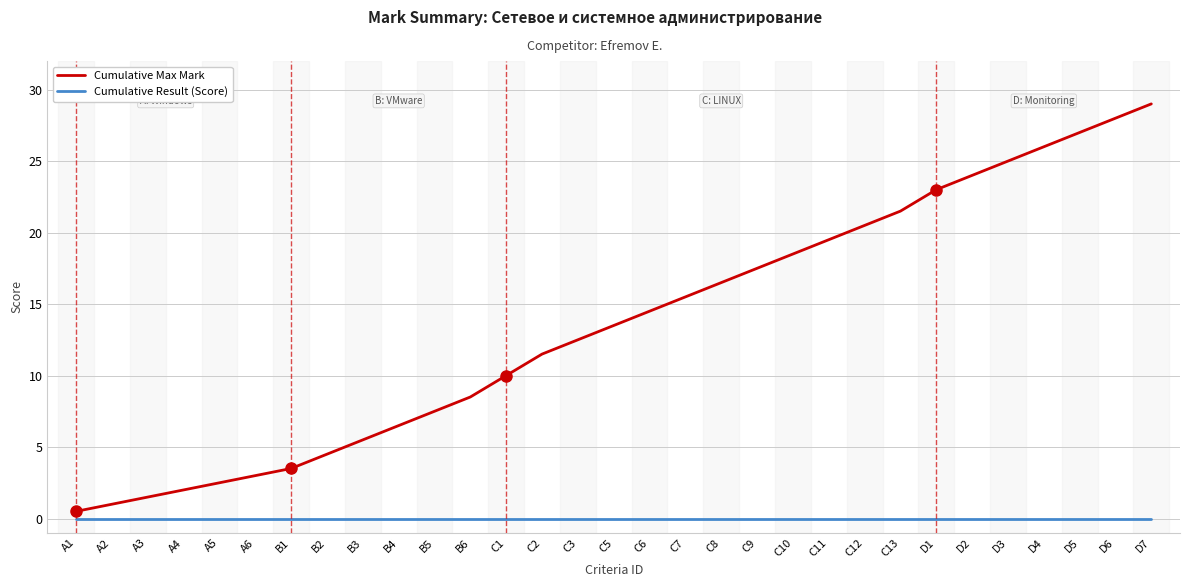

Which series has the widest spread of values?

Cumulative Max Mark